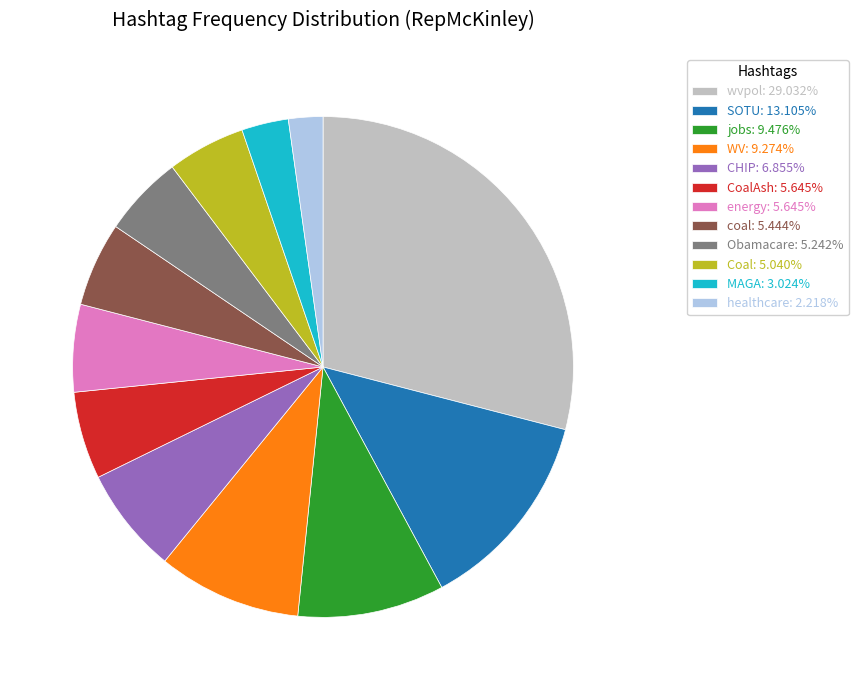

Is the sum of jobs: 9.476% and CHIP: 6.855% greater than half?

No